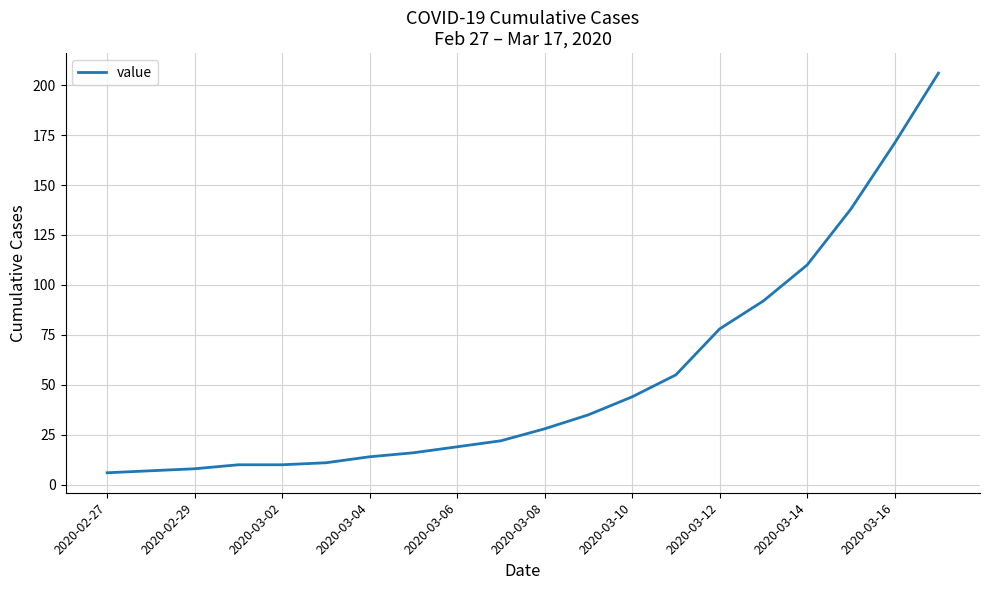

What is the maximum value shown in the chart?

206